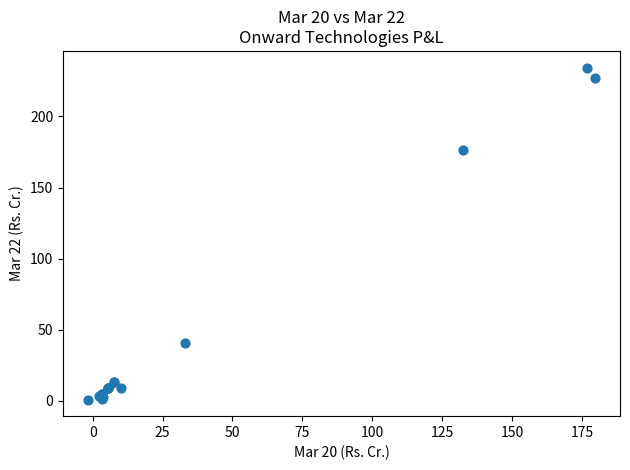

What Y value in the scatter plot is closest to 117?

176.2